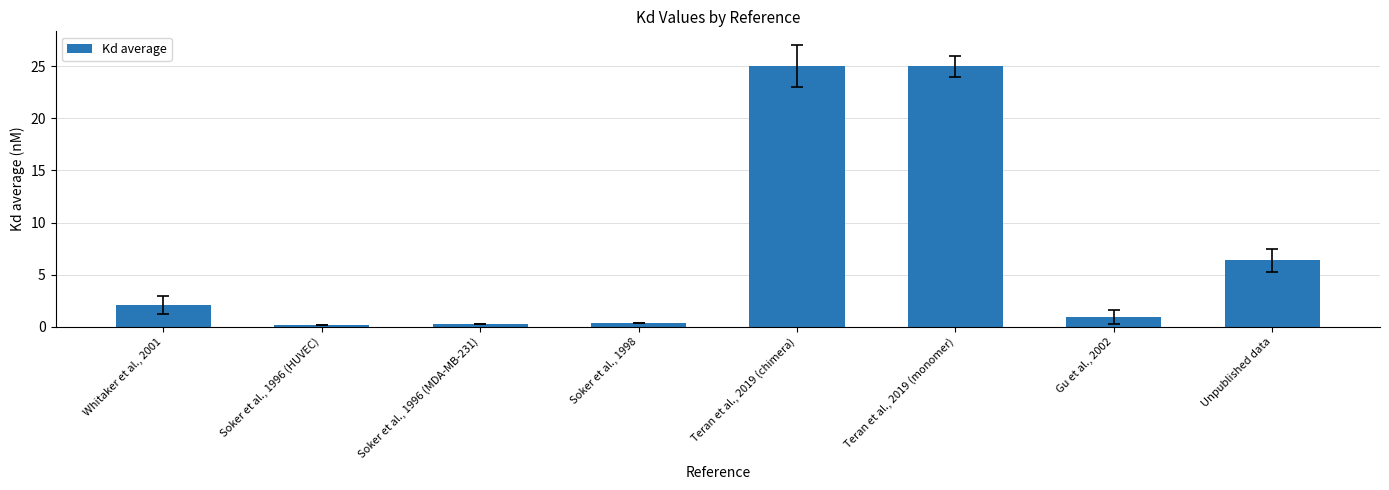

What is the approximate value at Unpublished data?

6.4